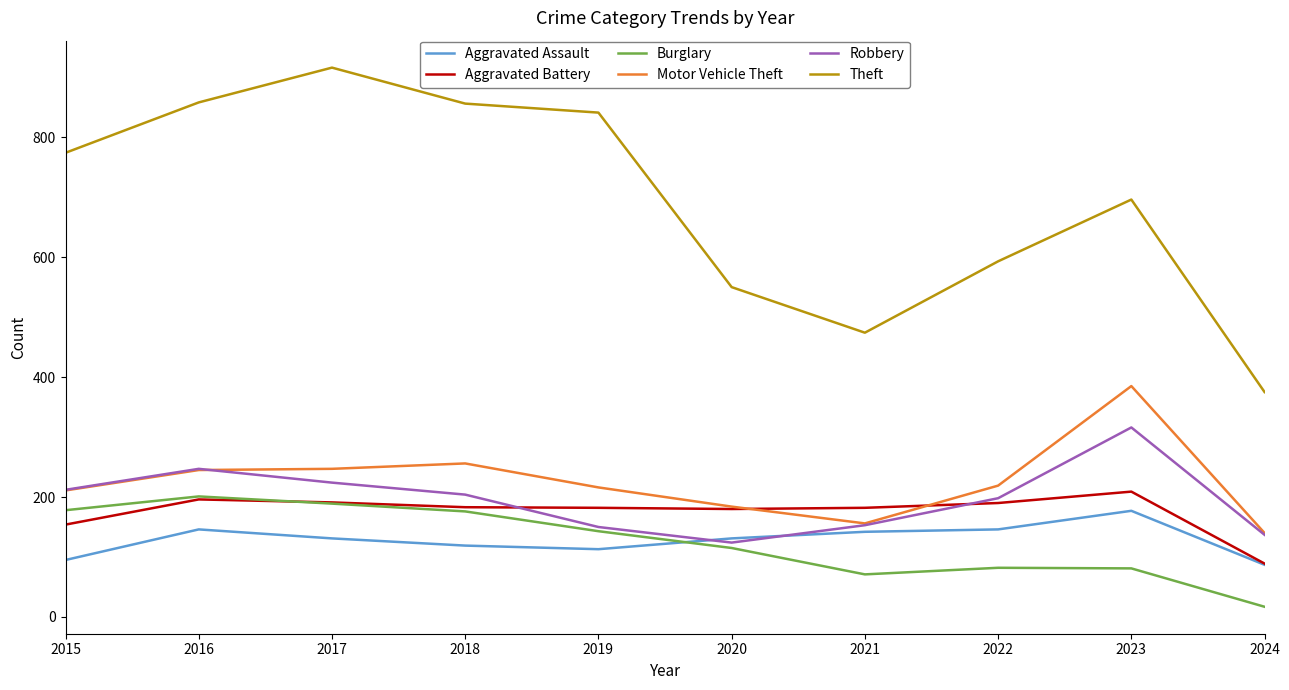

True or false: Motor Vehicle Theft has more than 0 interior local peaks.

True